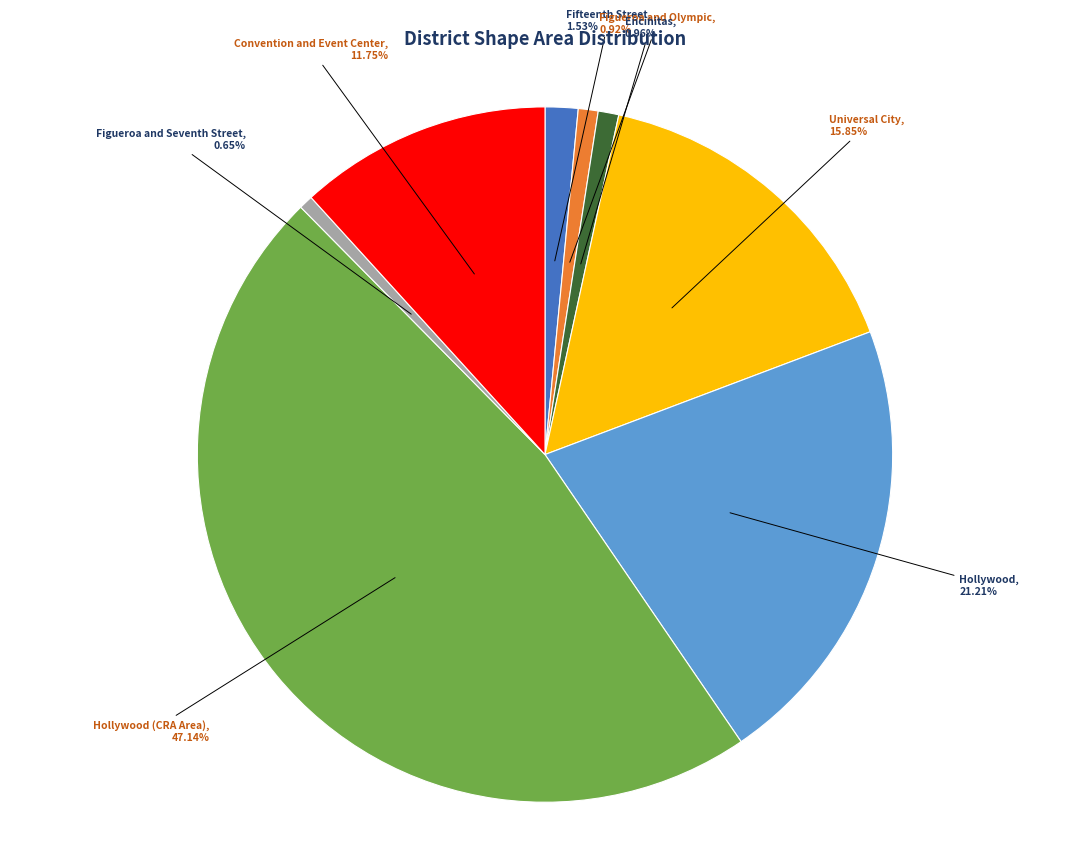

To the nearest percent, what is the average slice percentage?

12%